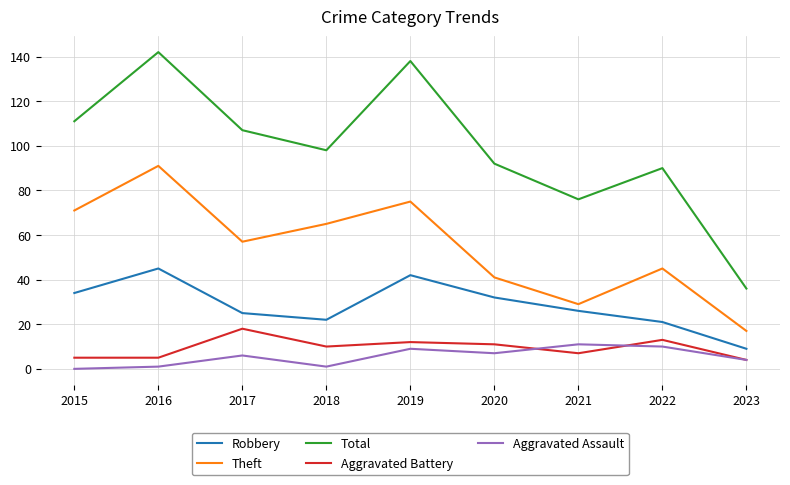

What is the difference between the Aggravated Assault values at 2019 and 2021?

2